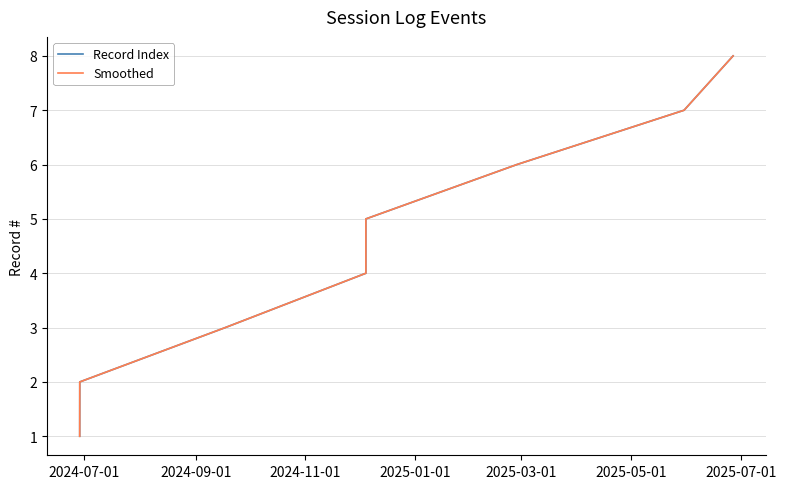

Does the chart have visible grid lines?

Yes